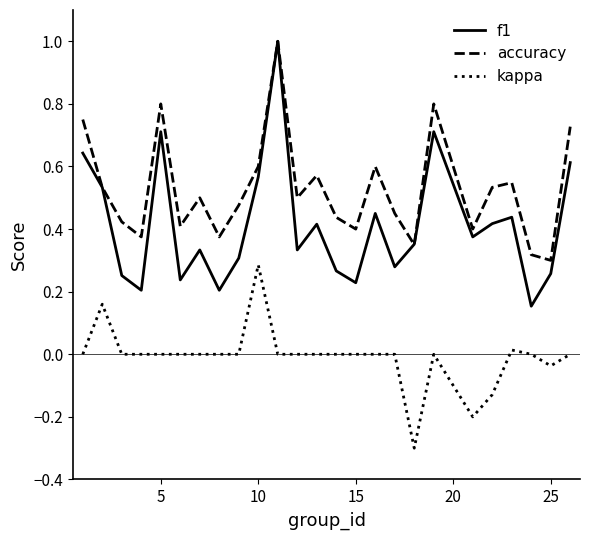

True or false: accuracy and kappa intersect in this chart.

False